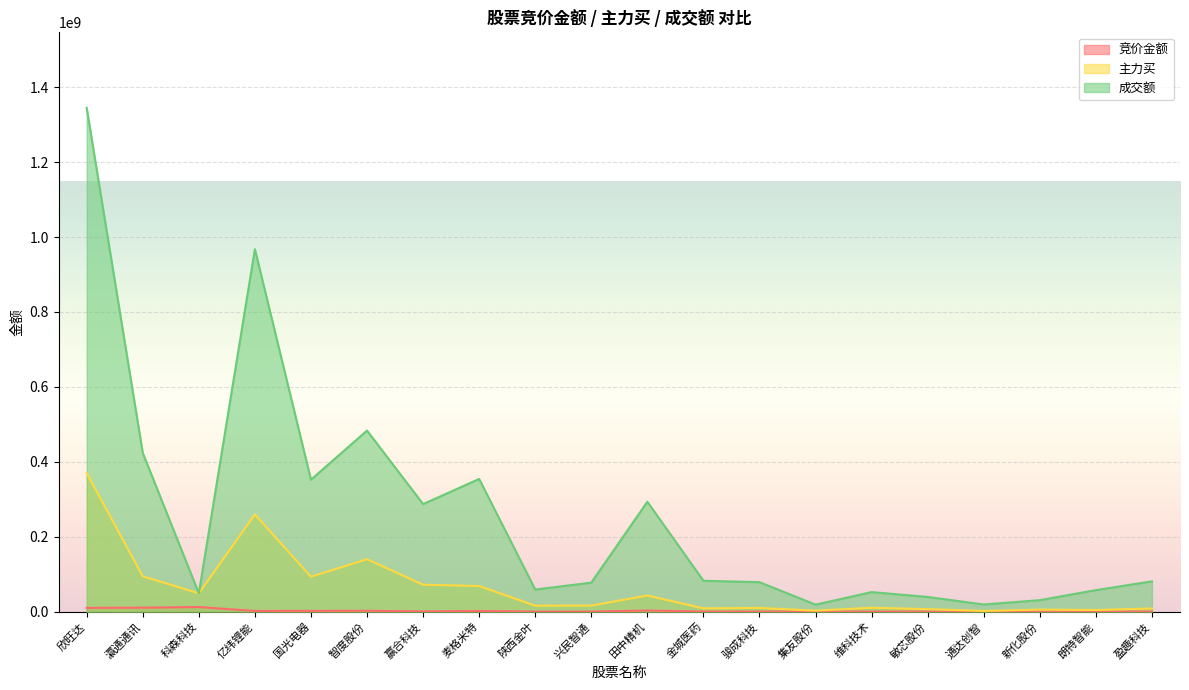

True or false: 主力买 has a value of 3798241 at 维科技术.

False